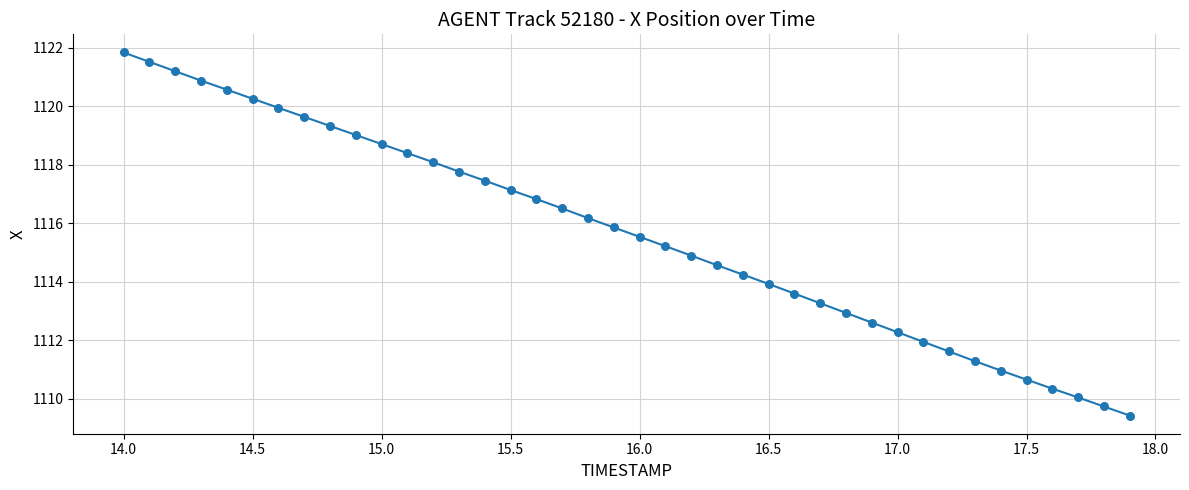

What is the maximum value shown in the chart?

1121.8